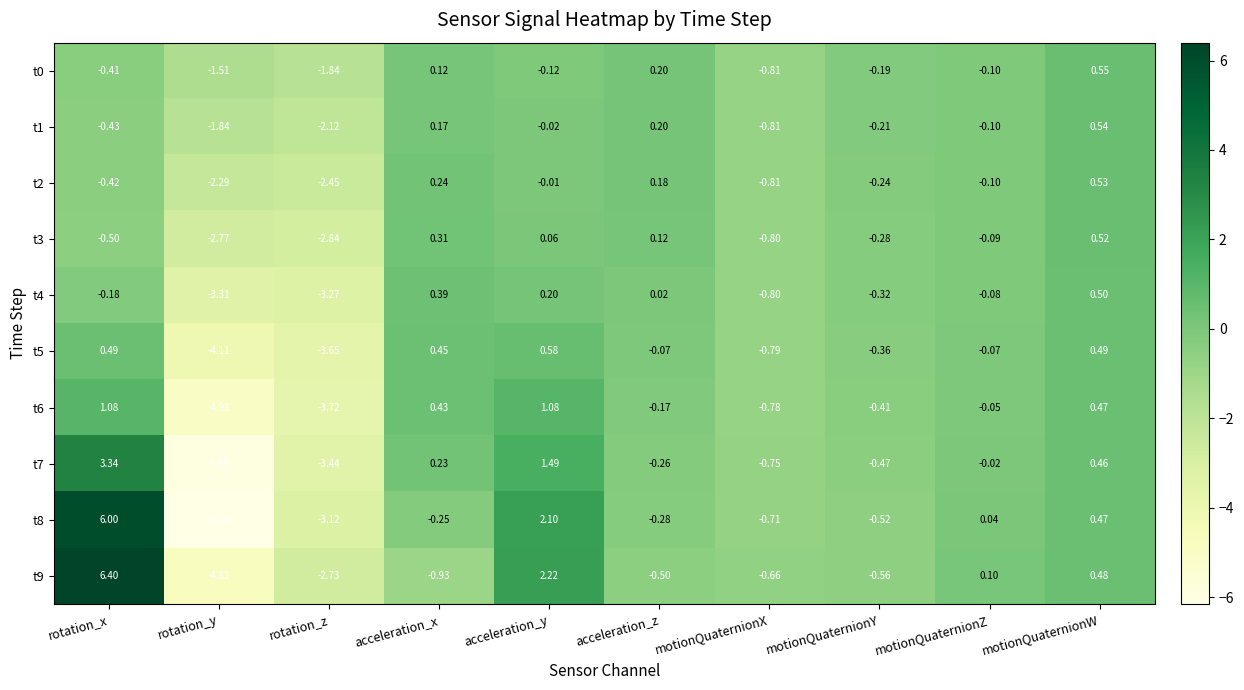

Rank the categories by t8 value from lowest to highest.

rotation_y, rotation_z, motionQuaternionX, motionQuaternionY, acceleration_z, acceleration_x, motionQuaternionZ, motionQuaternionW, acceleration_y, rotation_x